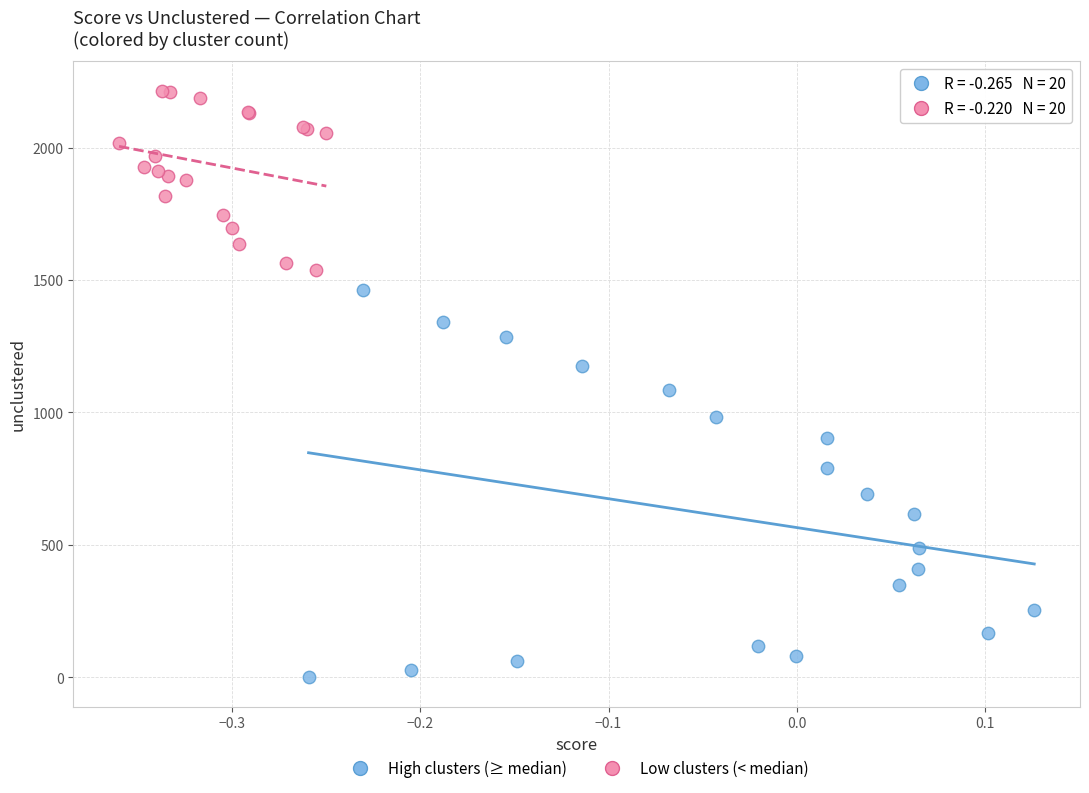

Which series has the largest Y range (max minus min)?

High clusters (≥ median)